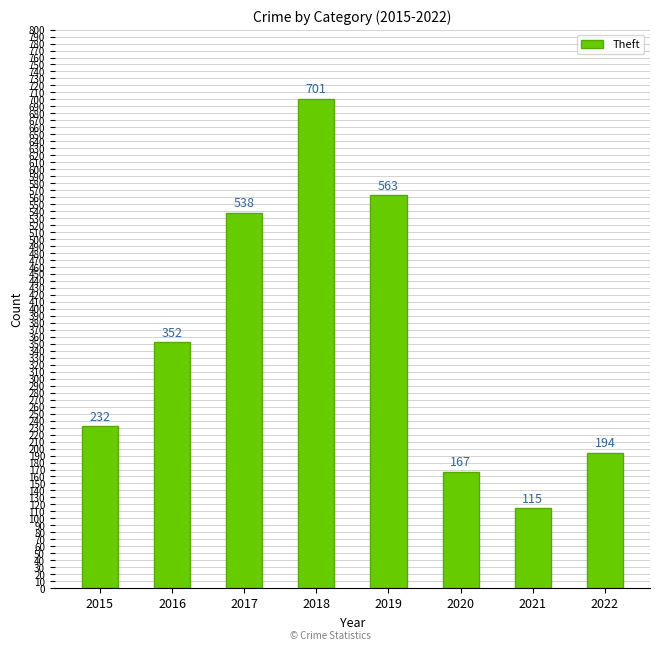

Rank the categories by value from lowest to highest.

2021, 2020, 2022, 2015, 2016, 2017, 2019, 2018